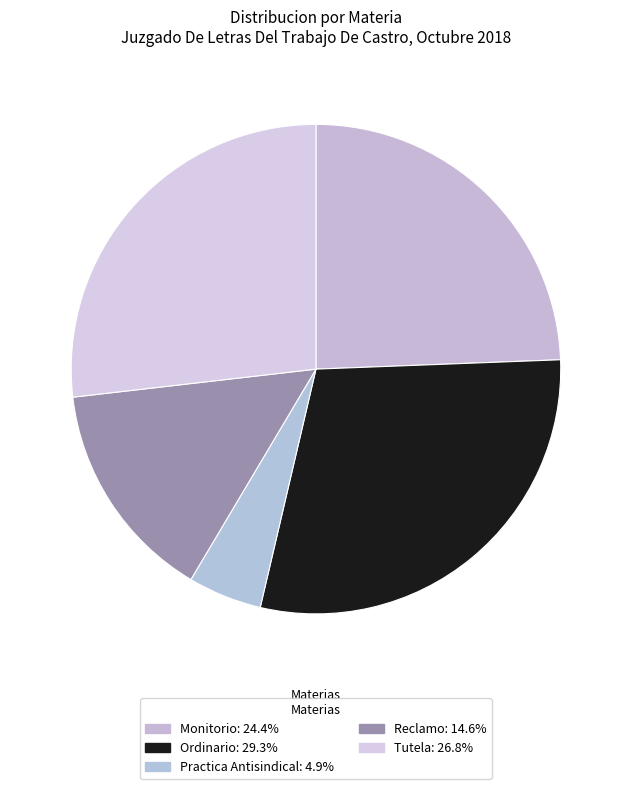

Count the number of slices in the pie.

5